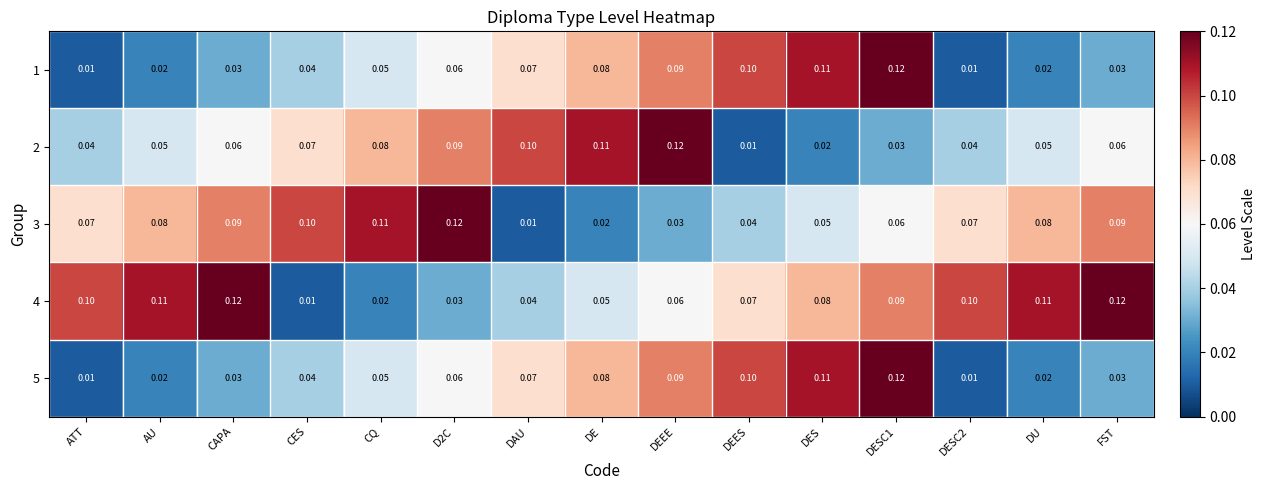

Is the value of 1 at ATT greater than the value of 5 at DU?

No